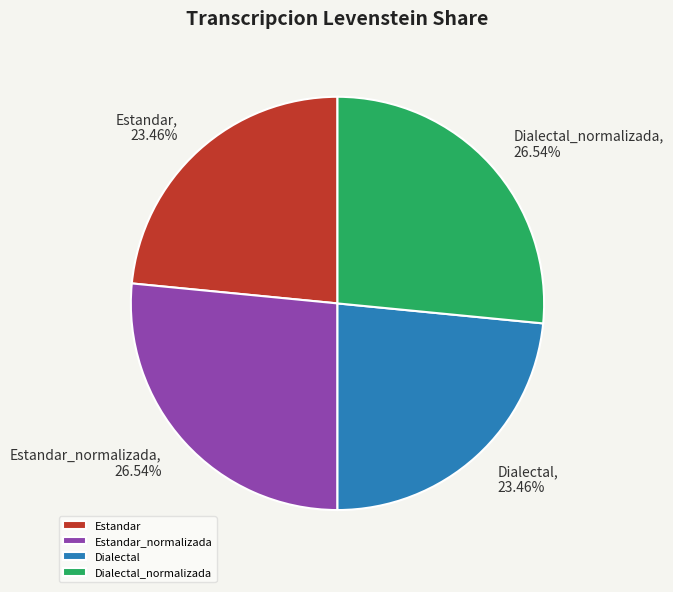

Does Dialectal represent more than half of the total?

No